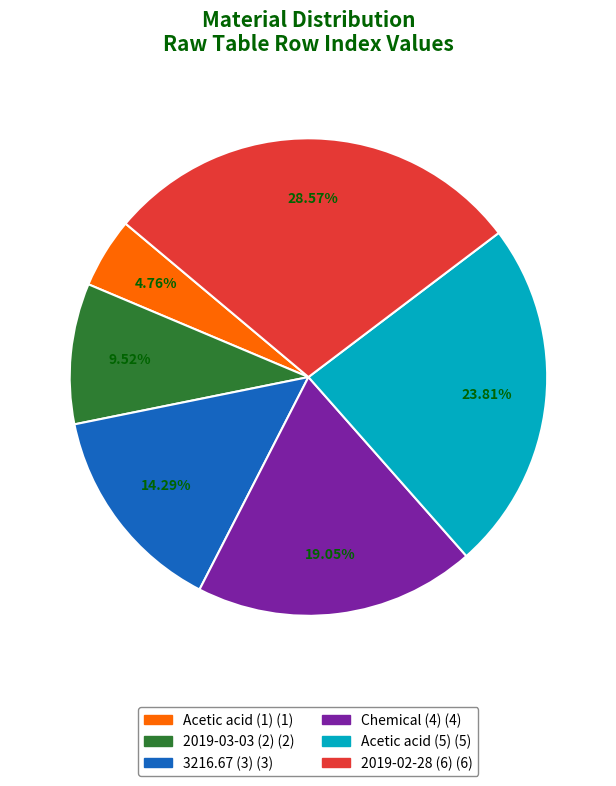

Between Chemical (4) and Acetic acid (5), which is larger?

Acetic acid (5)